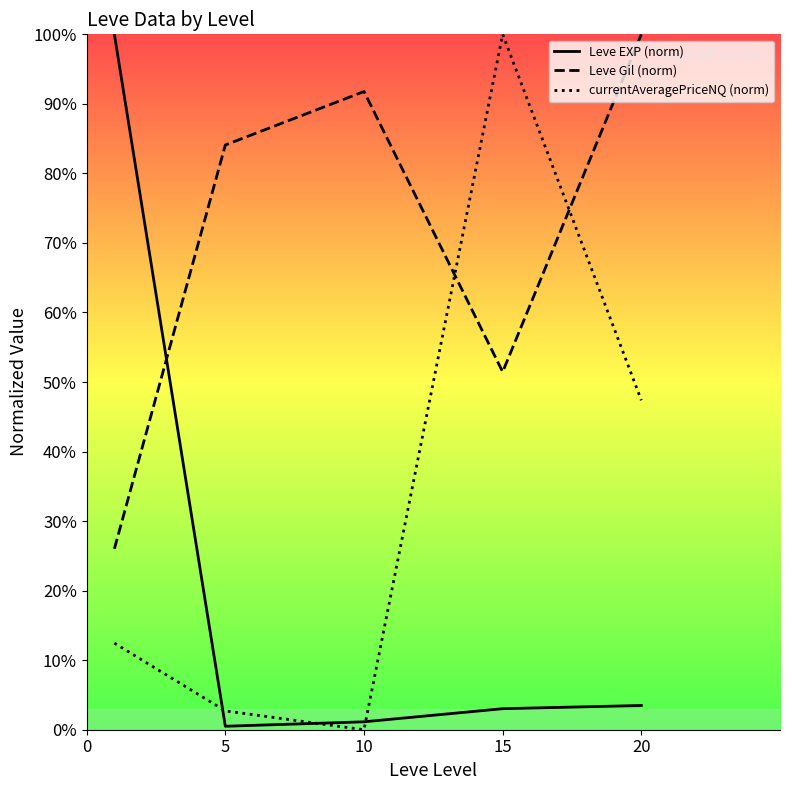

List the series in order of their overall mean, lowest first.

Leve EXP (norm), currentAveragePriceNQ (norm), Leve Gil (norm)